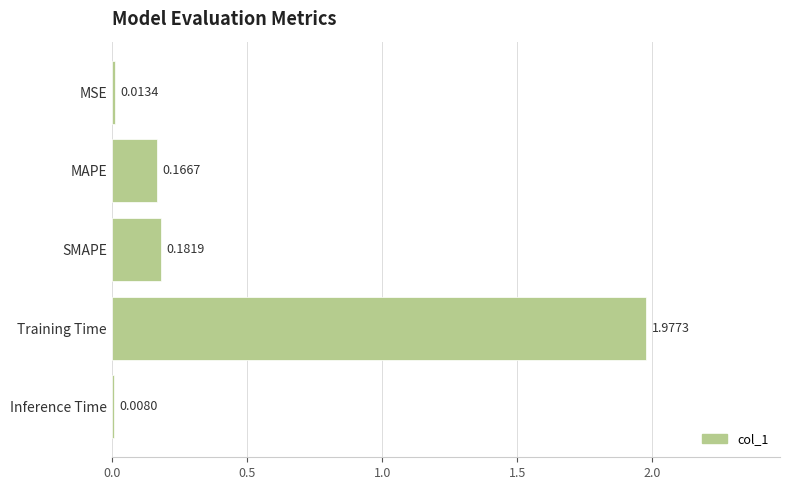

Does the chart contain stacked bars?

No